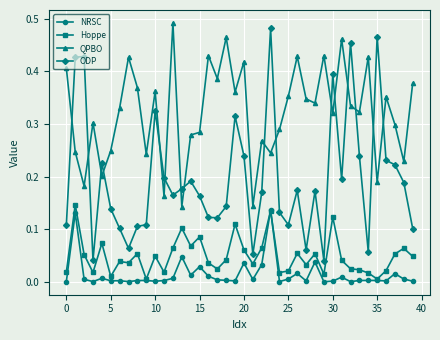

Which series has the widest spread of values?

ODP